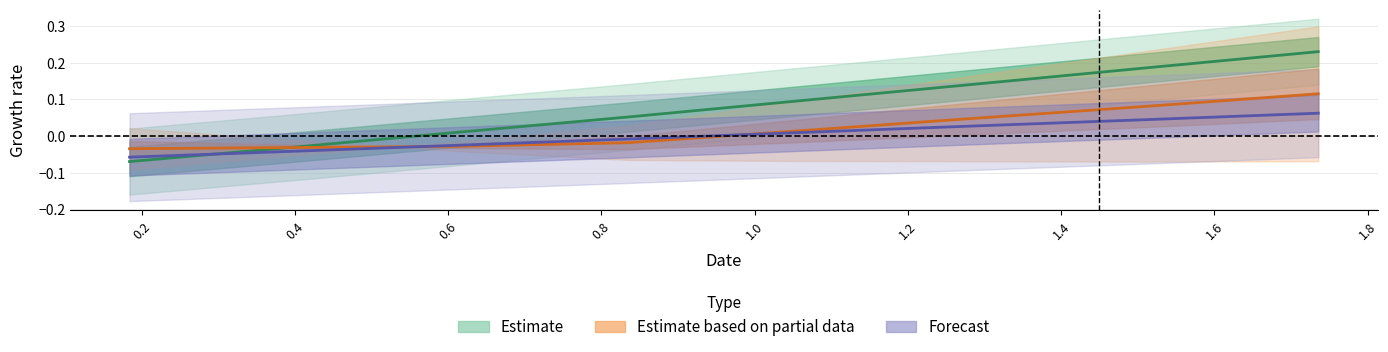

Is the value of col_1 at 0.6 greater than the value of col_2 at 0.6?

Yes